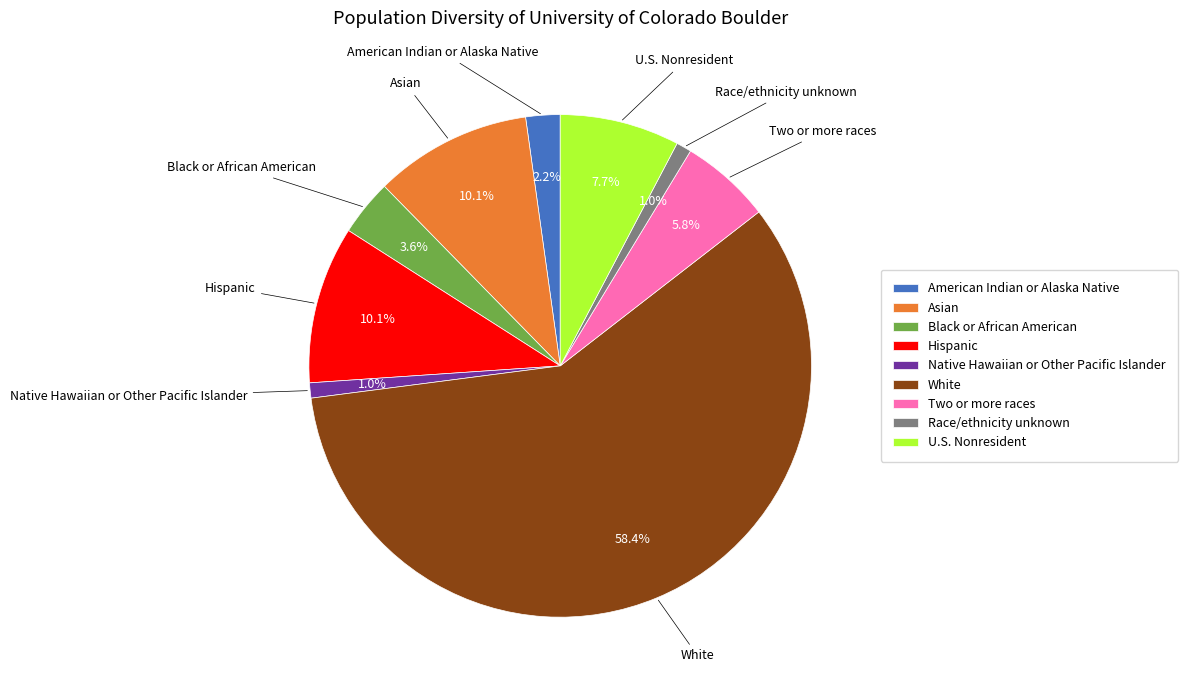

What is the largest slice in the pie chart?

White